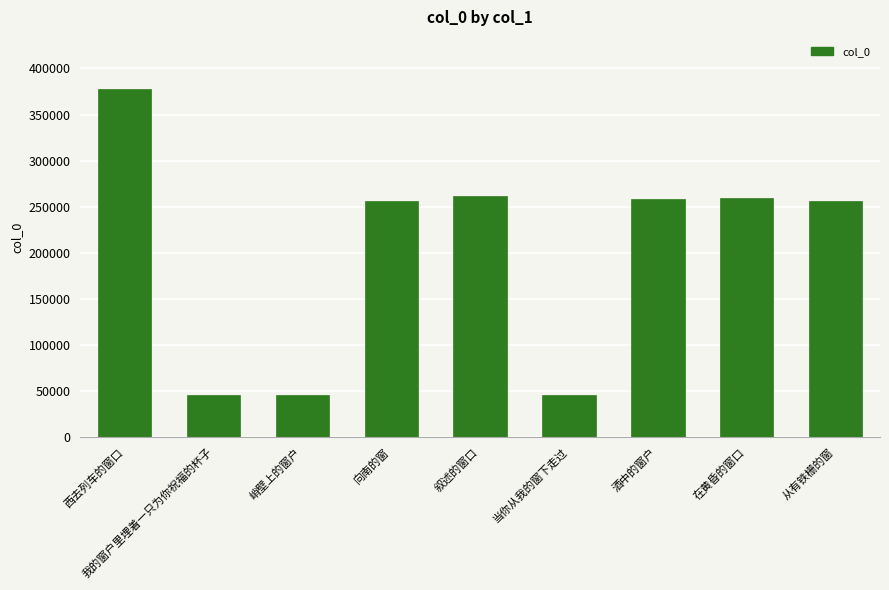

Is it true that the value at 从有铁栅的窗 is 256507?

True